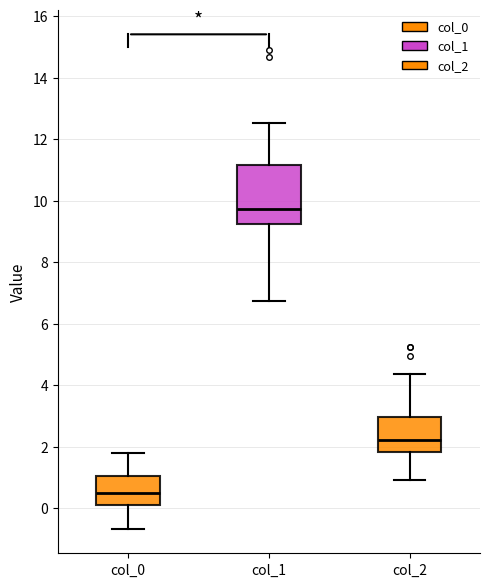

Where does the upper whisker of the box for col_1 end on the y-axis? The values are not printed on the chart, so give them approximately, as read against the axis.

12.6